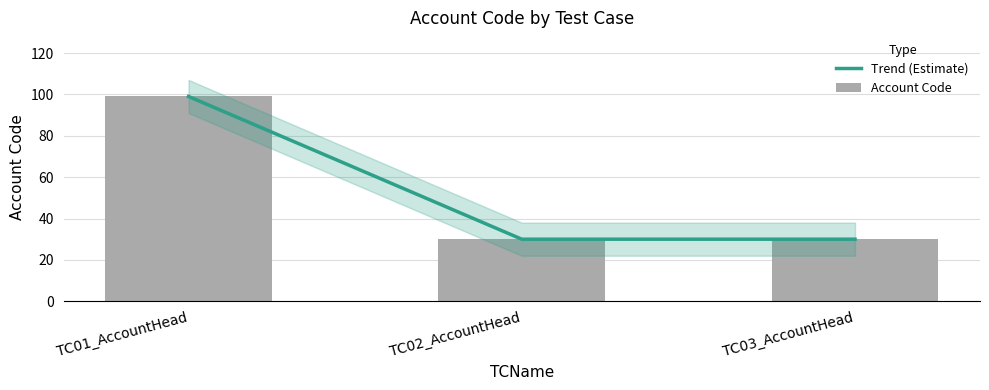

Which category has the lowest value in the Trend (Estimate) series?

TC02_AccountHead